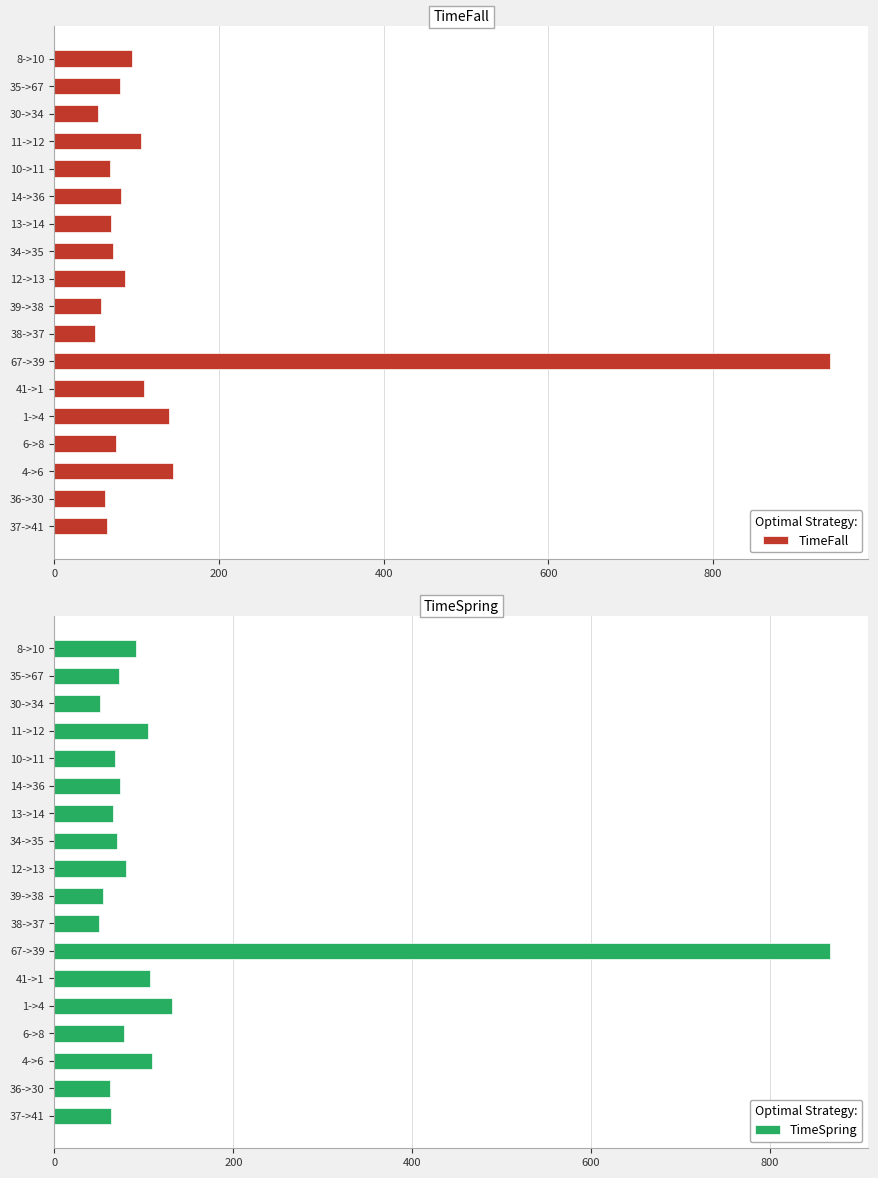

What are all the series names shown in the legend?

TimeFall, TimeSpring